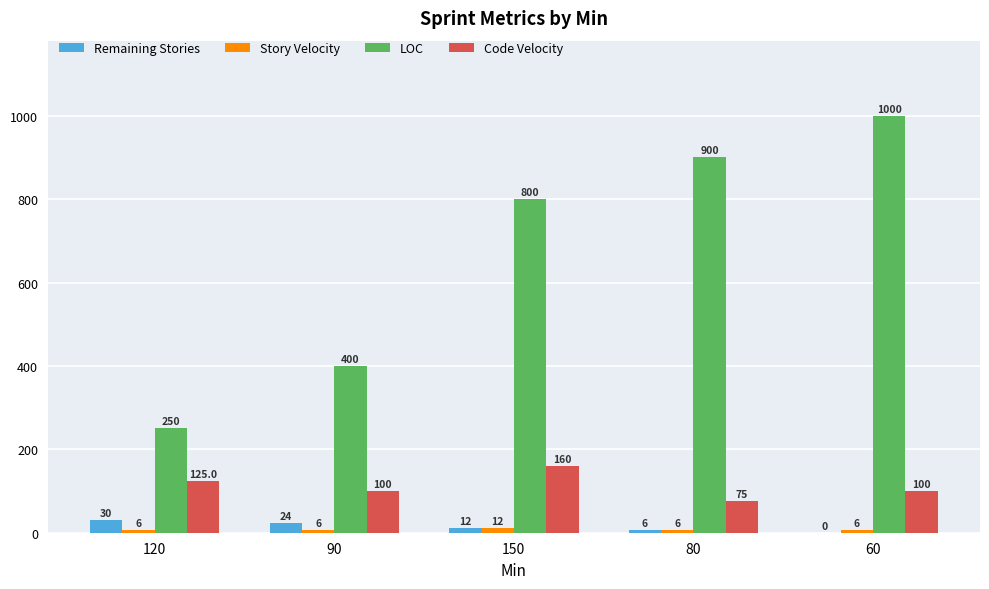

Which category has the highest value across all series?

60